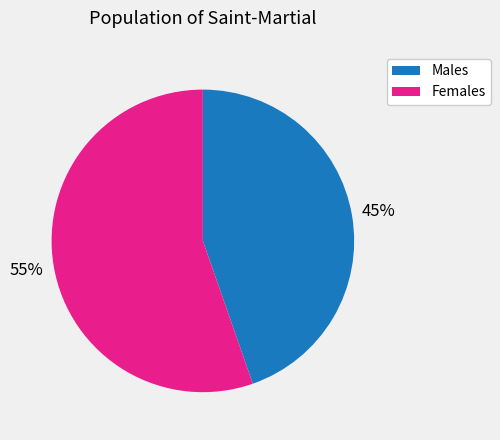

Which slice is the smallest?

Males